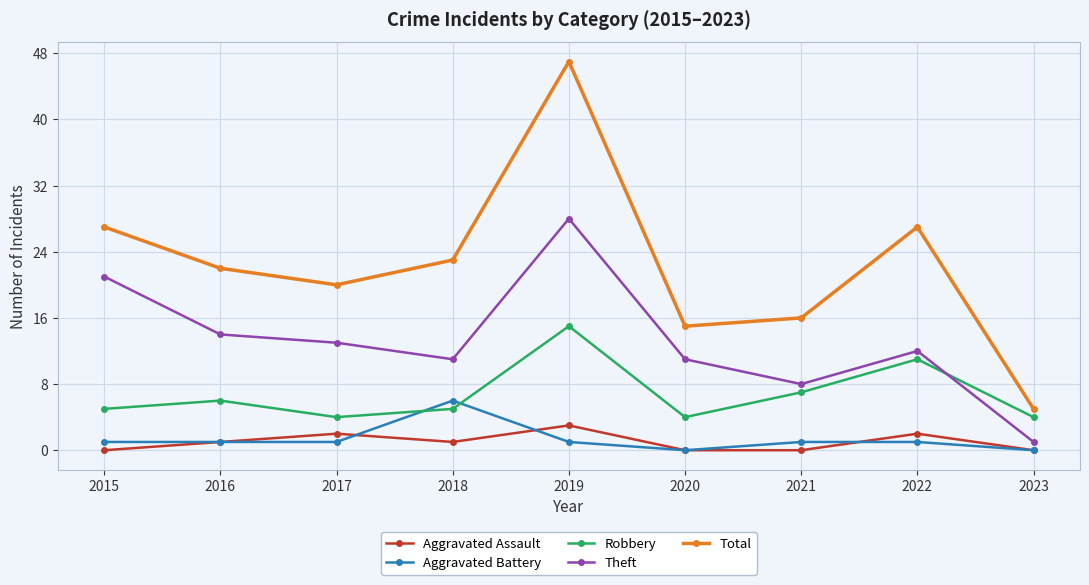

How many lines are shown in the chart?

5